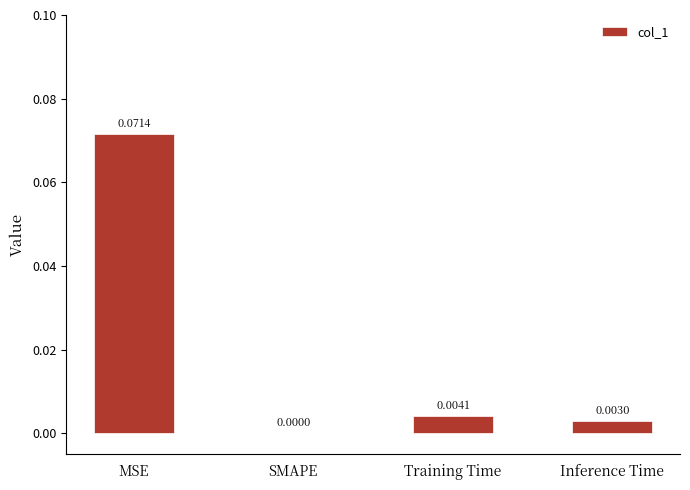

At which label is the value closest to 0?

SMAPE